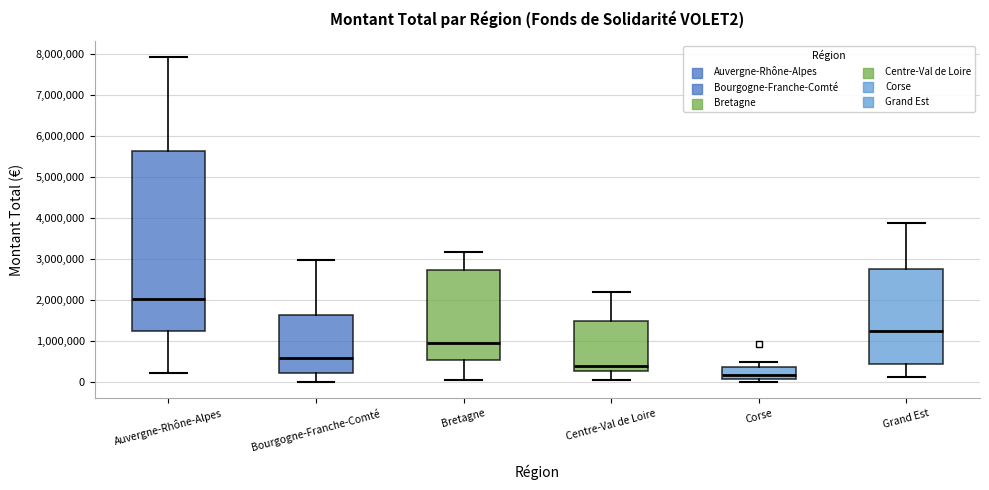

Reading left to right, transcribe this box plot: for each box, give where its median line is, the range the box spans, and where its two whiskers end, as read against the y-axis. The values are not printed on the chart, so give them approximately, as read against the axis.

Auvergne-Rhône-Alpes: median 2000000, box 1200000 to 5600000, whiskers 200000 to 7900000
Bourgogne-Franche-Comté: median 600000, box 200000 to 1600000, whiskers 0 to 3000000
Bretagne: median 1000000, box 500000 to 2700000, whiskers 100000 to 3200000
Centre-Val de Loire: median 400000, box 300000 to 1500000, whiskers 100000 to 2200000
Corse: median 200000, box 100000 to 400000, whiskers 0 to 500000
Grand Est: median 1200000, box 400000 to 2800000, whiskers 100000 to 3900000